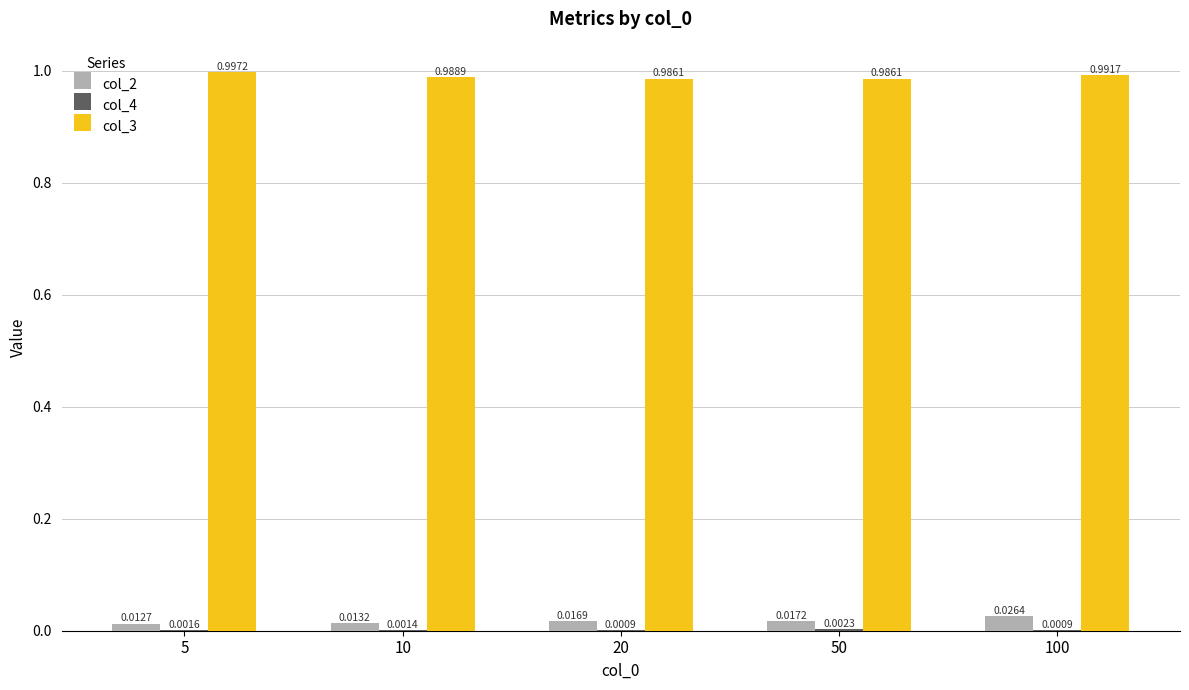

Does the chart contain stacked bars?

No